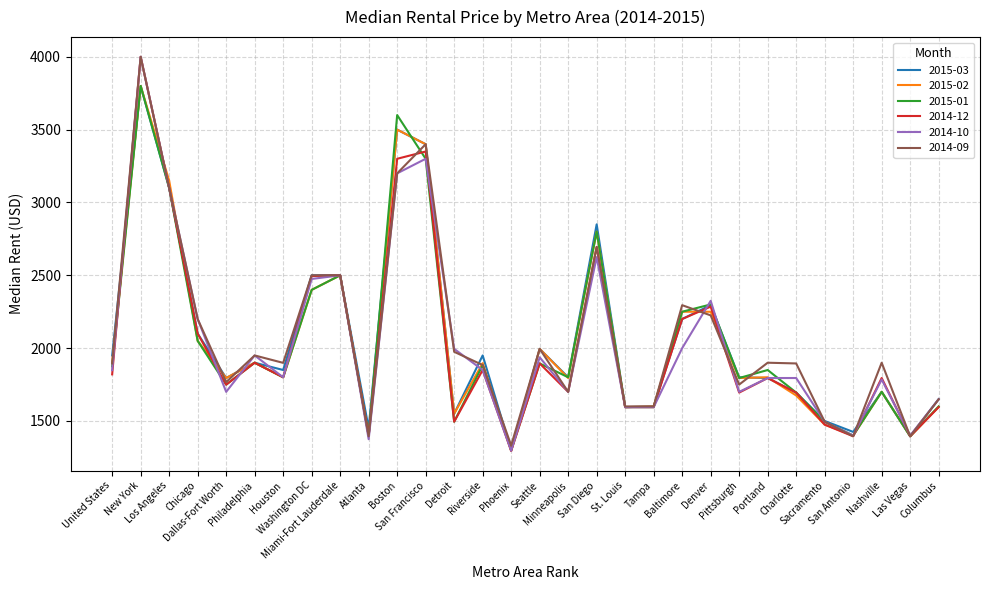

What is the greatest value displayed?

4000